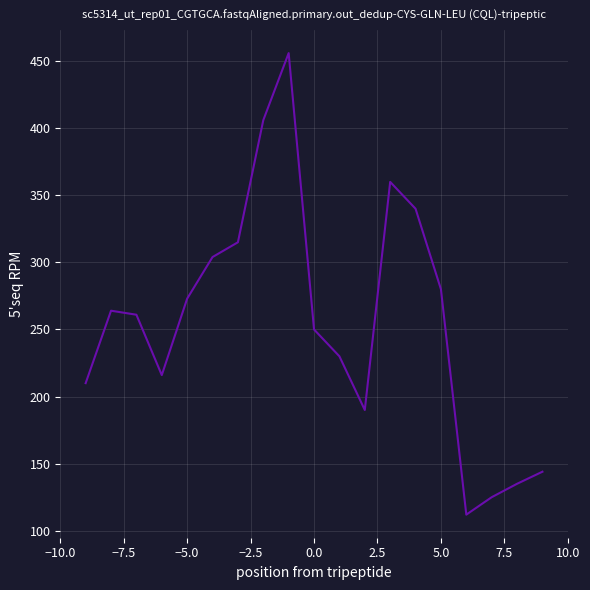

What is the difference between the maximum and minimum values?

344